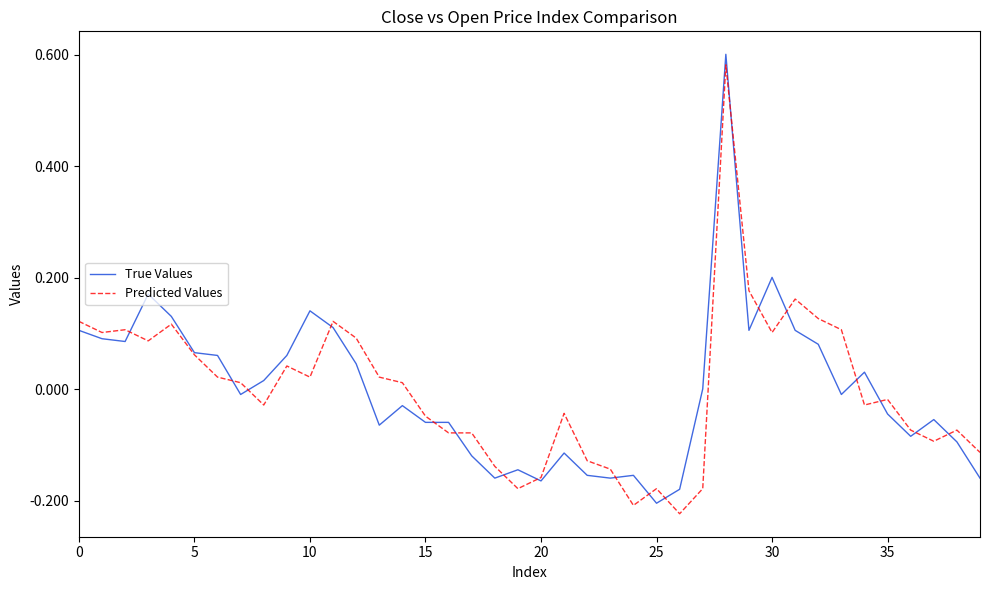

What are all the series names shown in the legend?

True Values, Predicted Values